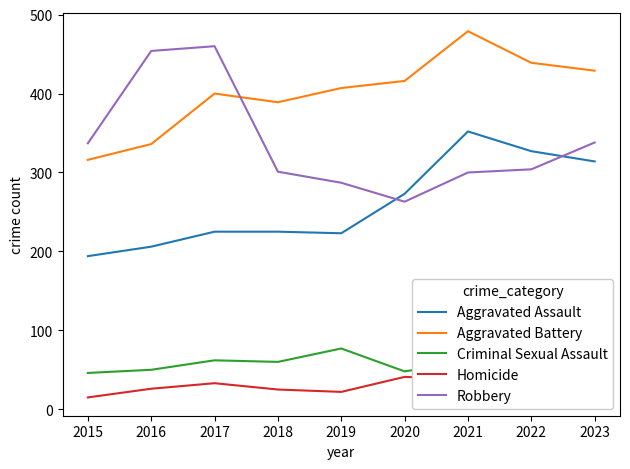

What is the spread (max minus min) of values at 2022?

403